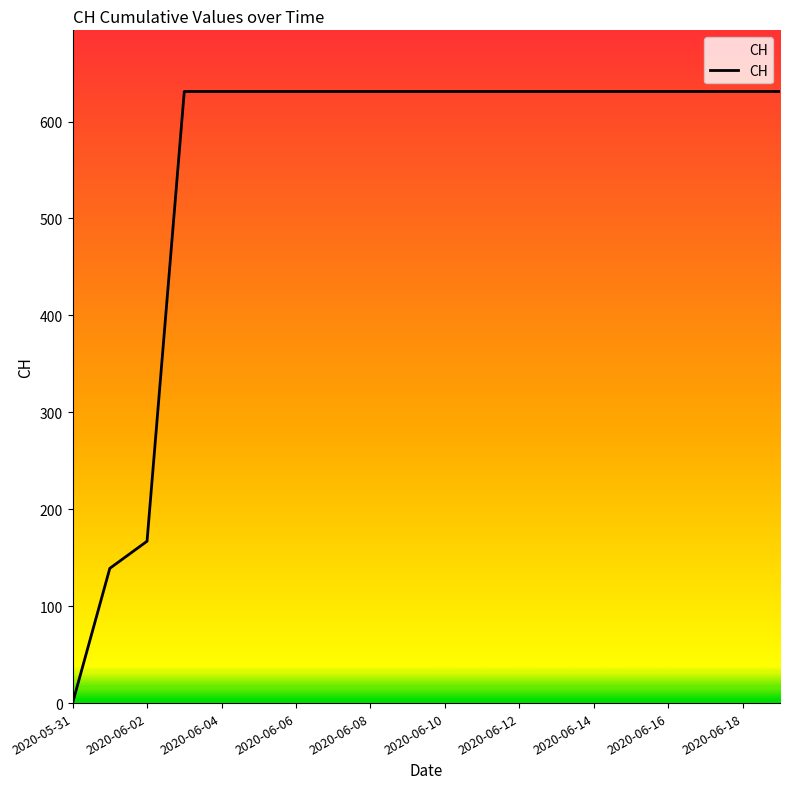

What is the maximum value shown in the chart?

631